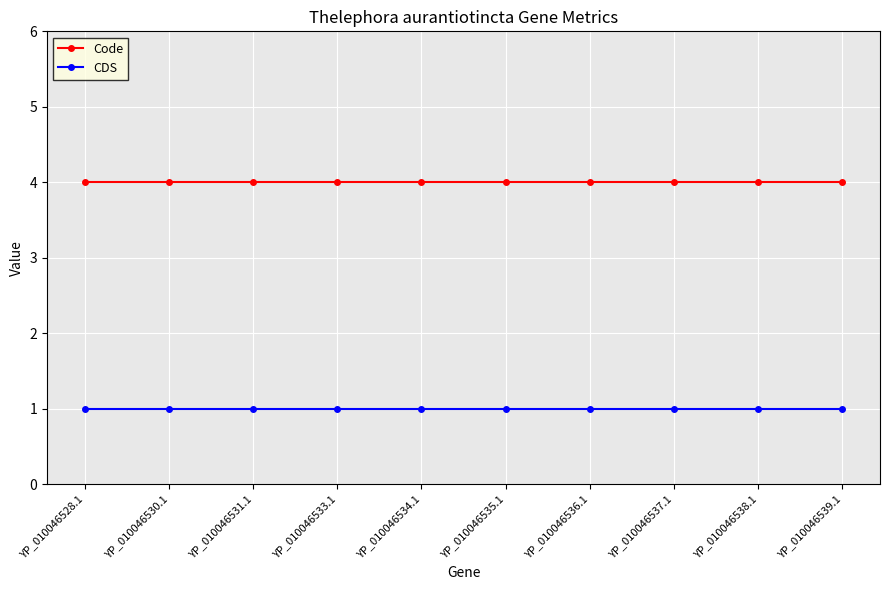

True or false: CDS and Code cross at least once.

False